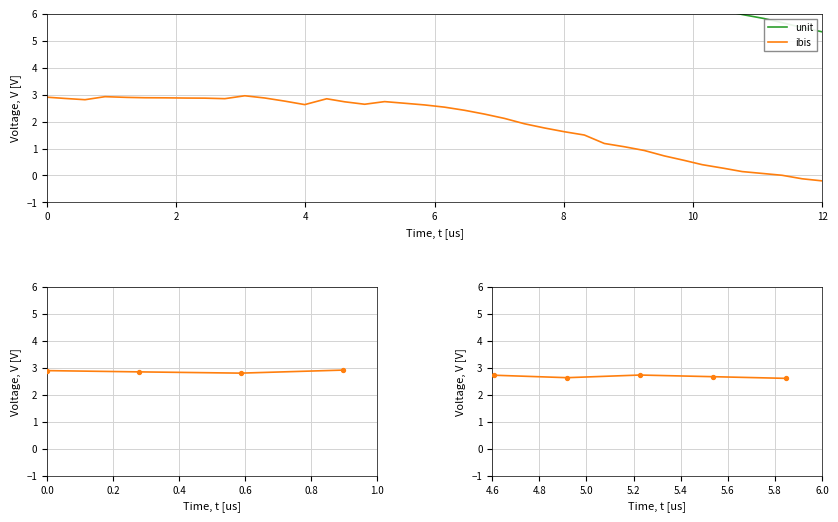

What are all the series names shown in the legend?

unit, ibis